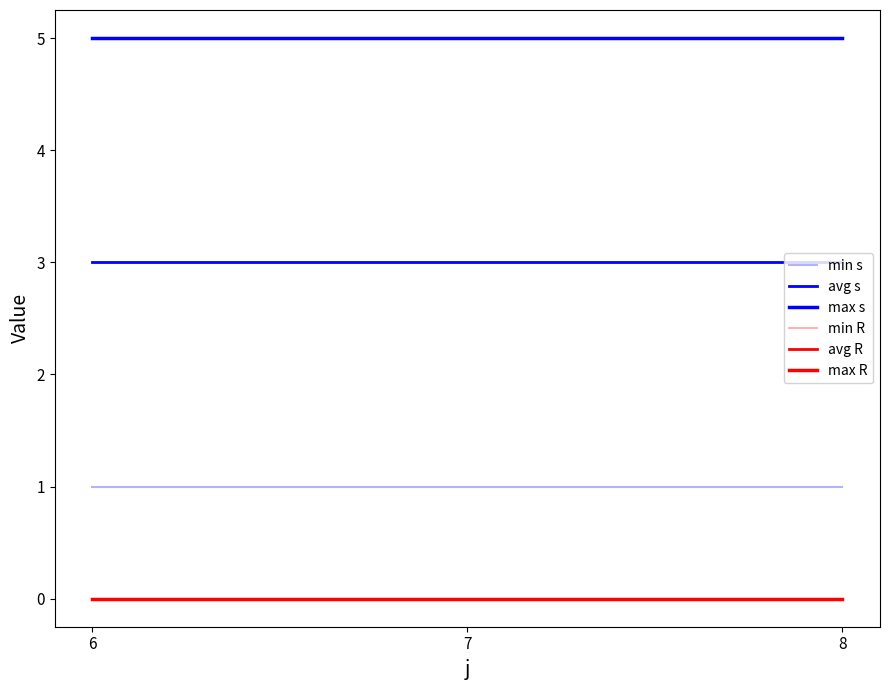

Does the chart have visible grid lines?

No